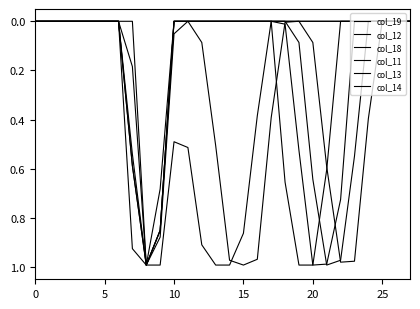

Does the chart display data point markers on the line(s)?

No